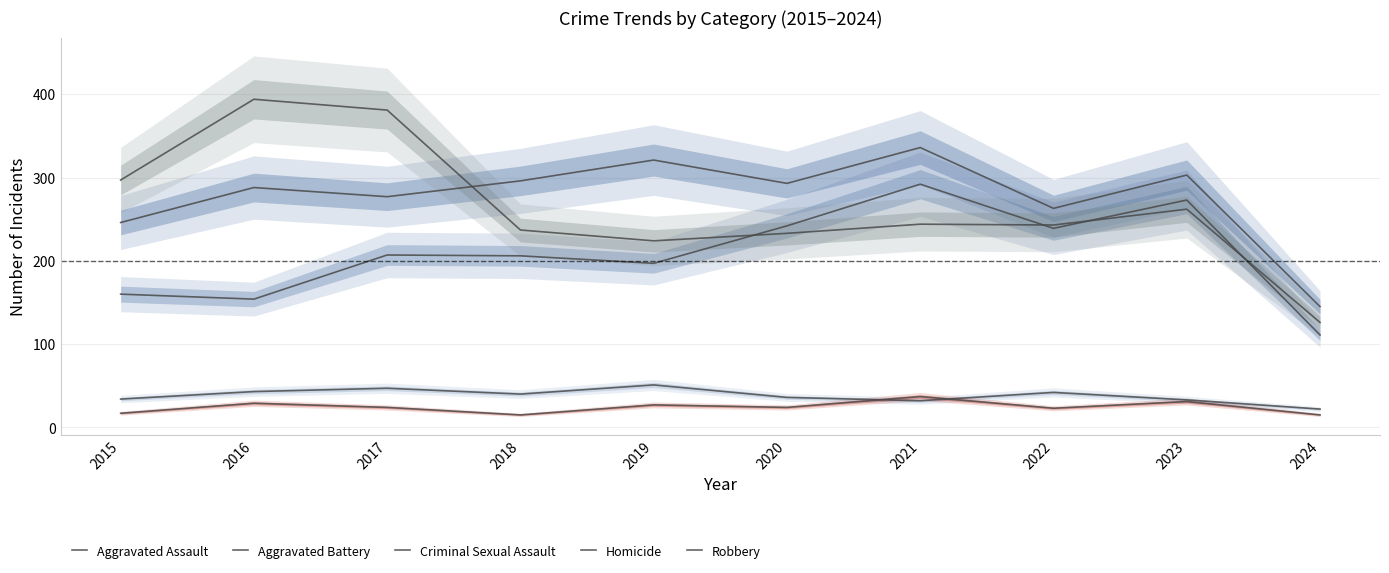

Count the number of categories in the chart.

10